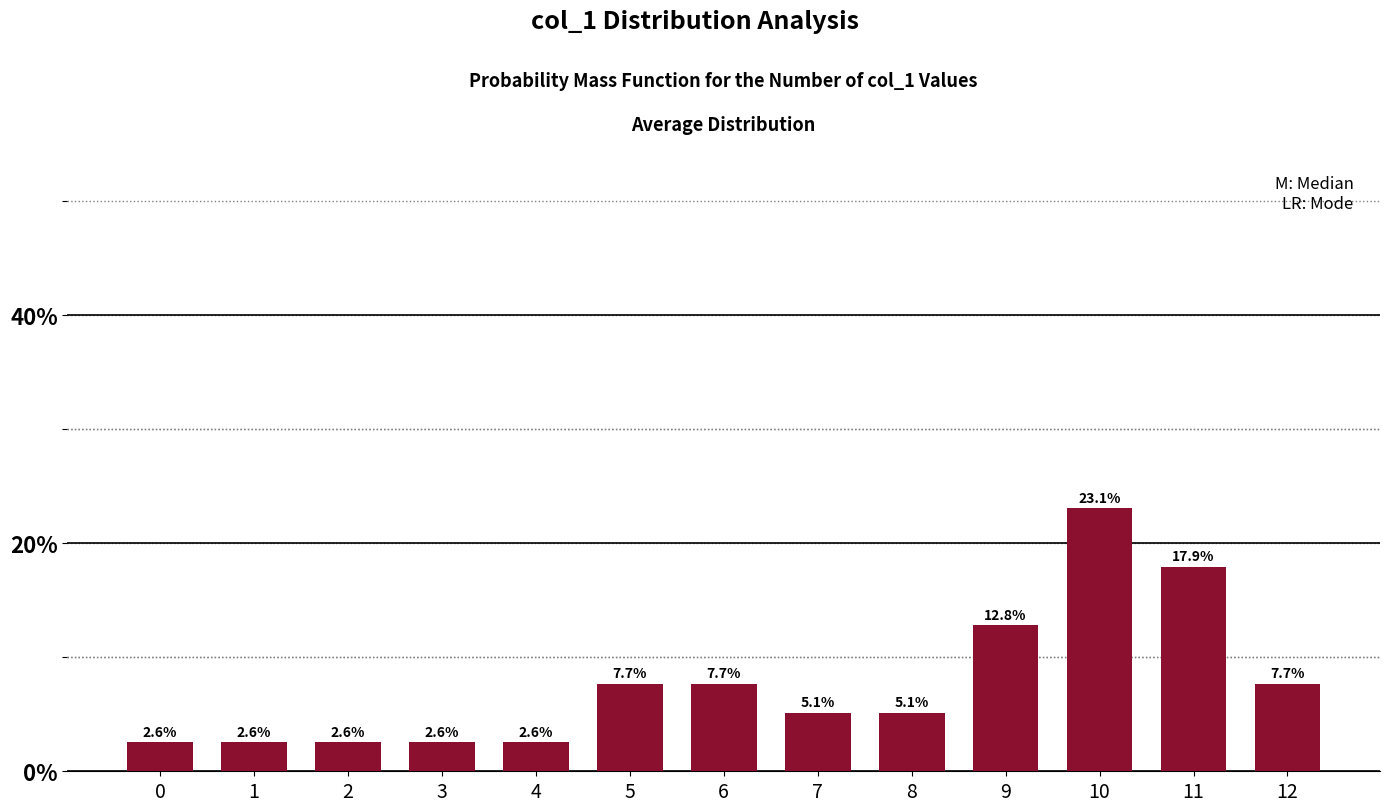

Reading left to right, extract all data points from this chart.

2.6	2.6	2.6	2.6	2.6	7.7	7.7	5.1	5.1	12.8	23.1	17.9	7.7